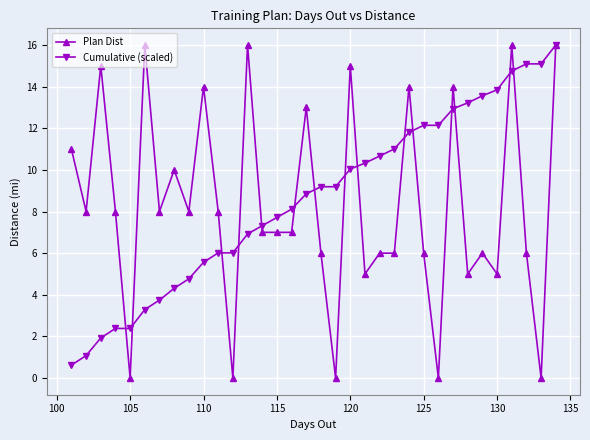

What is the difference between the second highest and minimum values in the Cumulative (scaled) series?

14.5